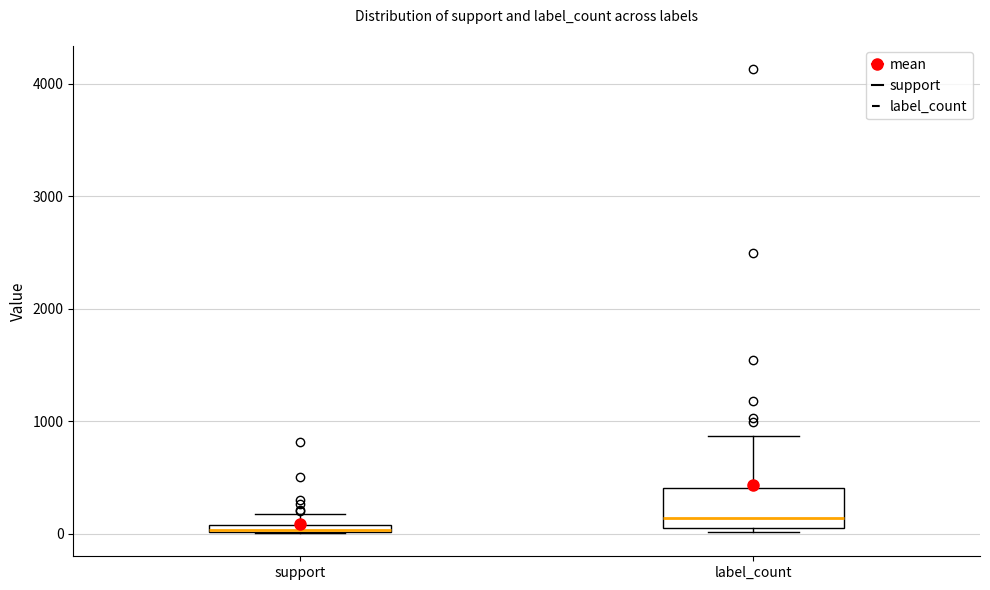

Where is the lower edge of the box for label_count on the y-axis? The values are not printed on the chart, so give them approximately, as read against the axis.

100